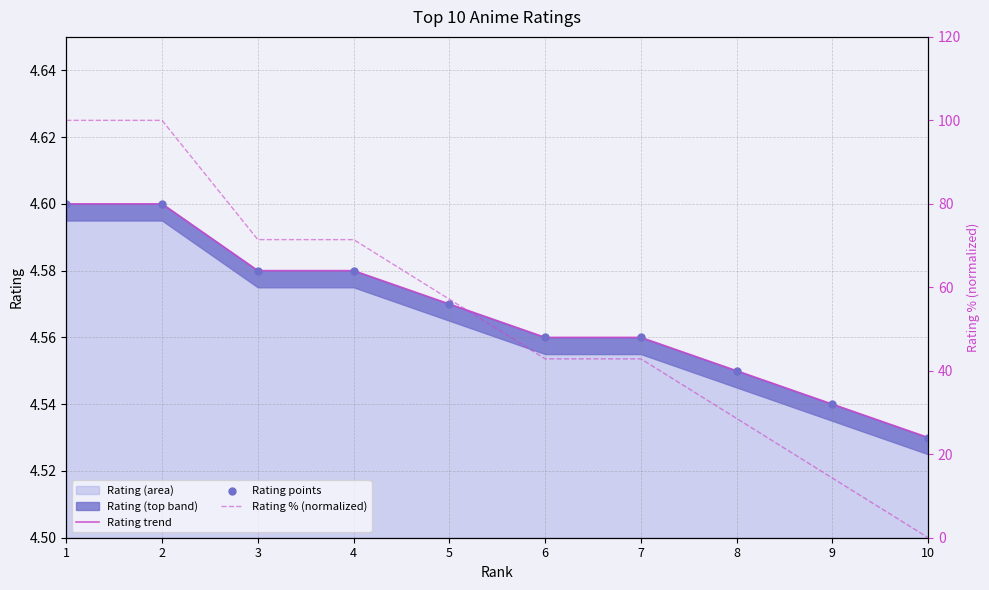

Where is Rating (area) nearest to the value 4?

10